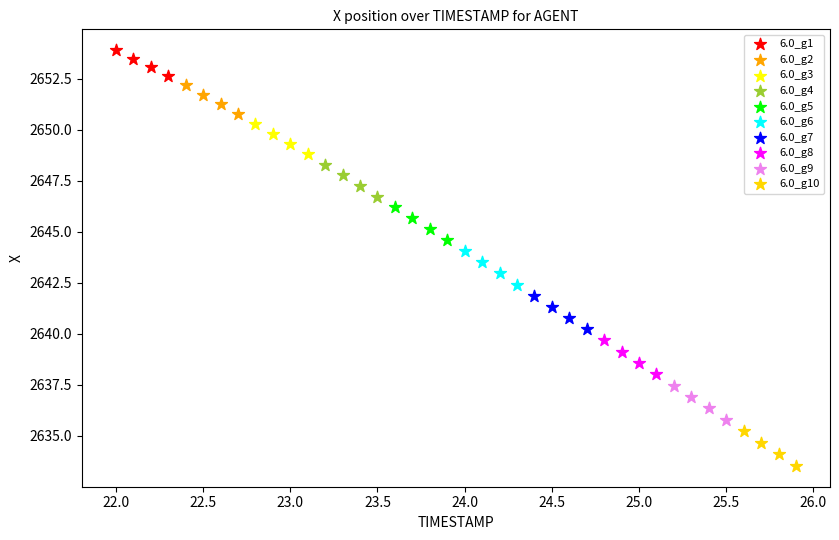

Which series contains the lowest Y value?

6.0_g10